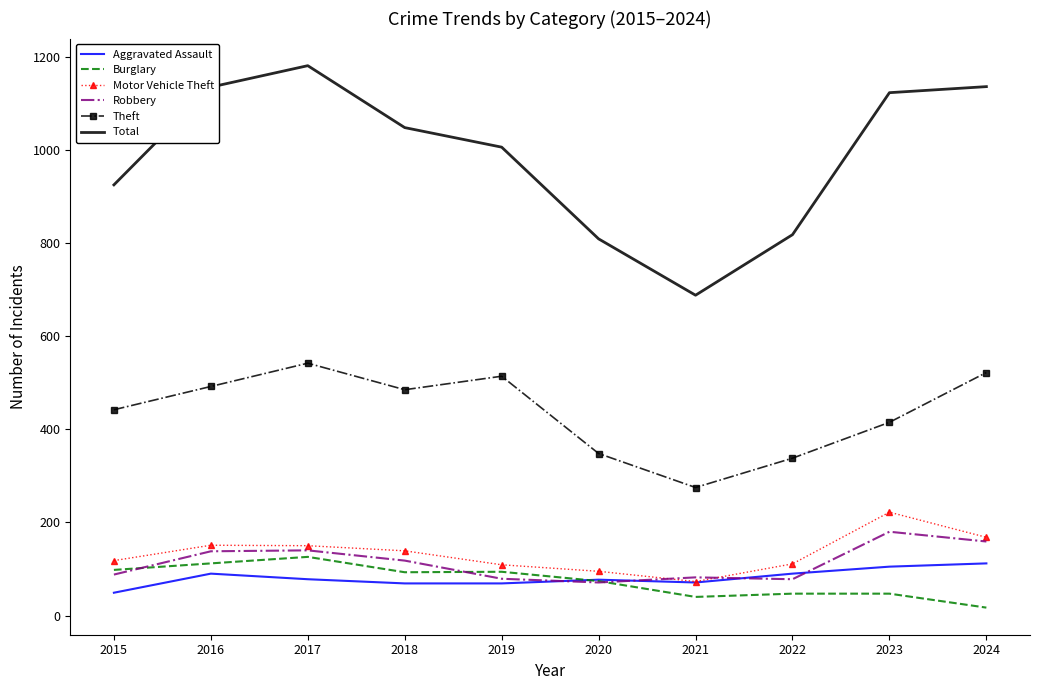

Which series has the widest spread of values?

Total